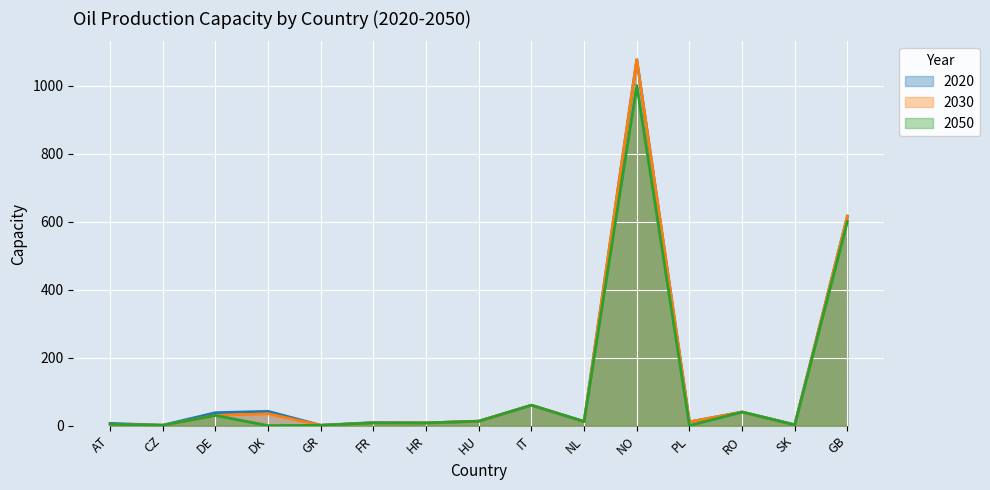

Which series has the widest spread of values?

2020